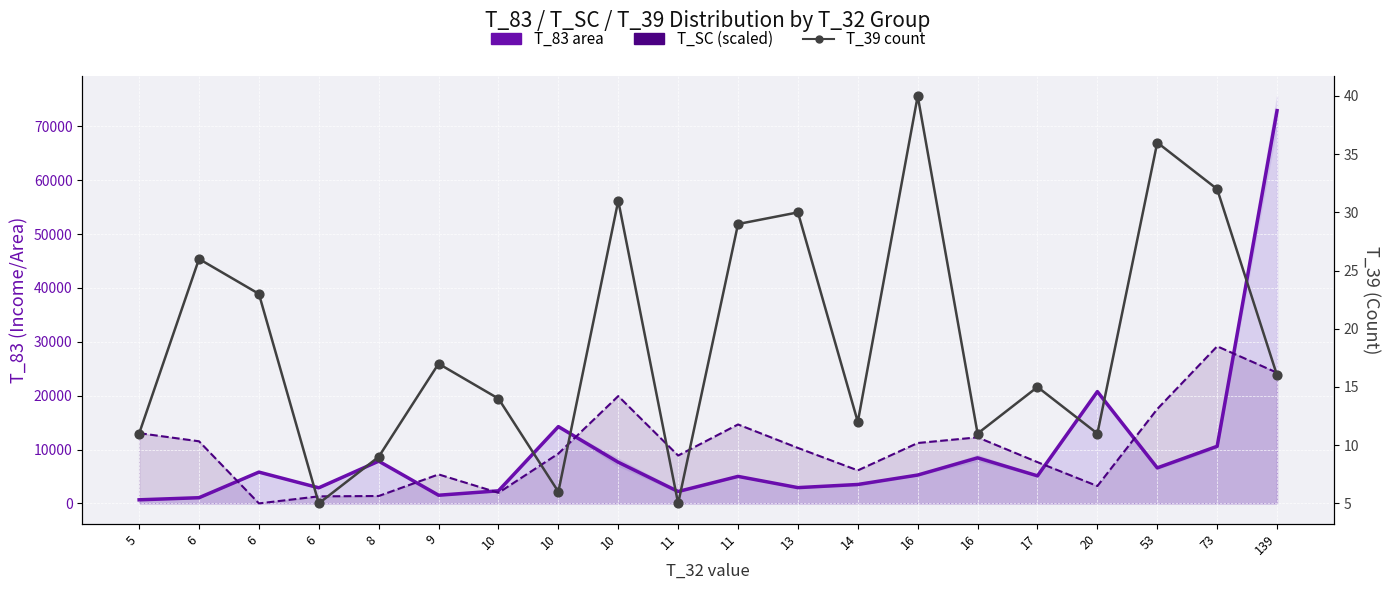

Which series contains the lowest Y value?

T_39 (count)